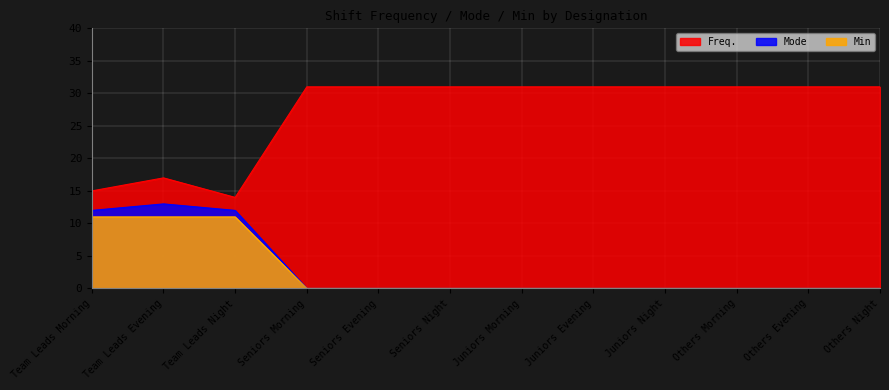

What are all the series names shown in the legend?

Freq., Mode, Min